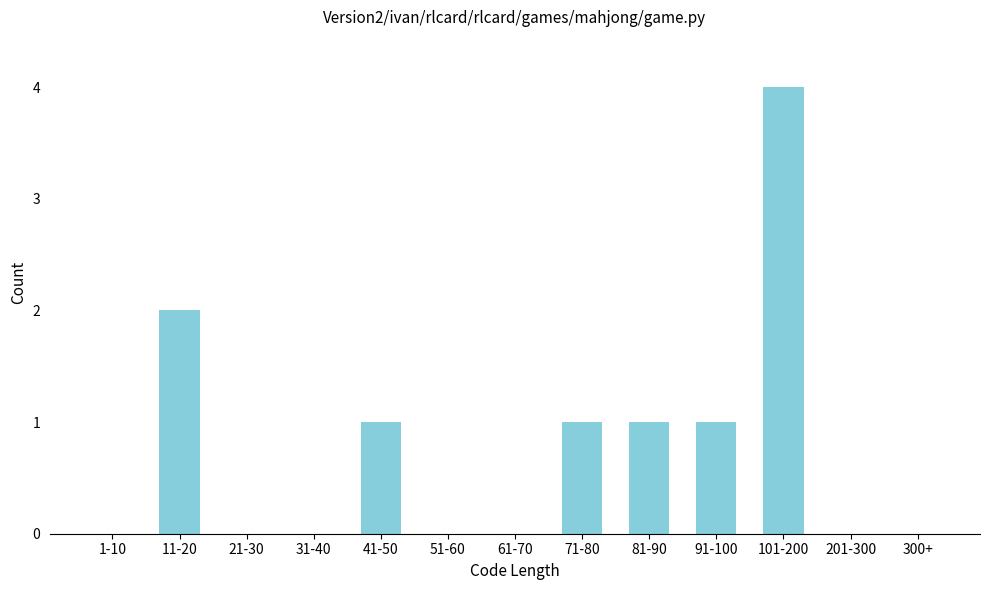

Reading left to right, what are all the values shown in this chart?

1-10=0	11-20=2	21-30=0	31-40=0	41-50=1	51-60=0	61-70=0	71-80=1	81-90=1	91-100=1	101-200=4	201-300=0	300+=0